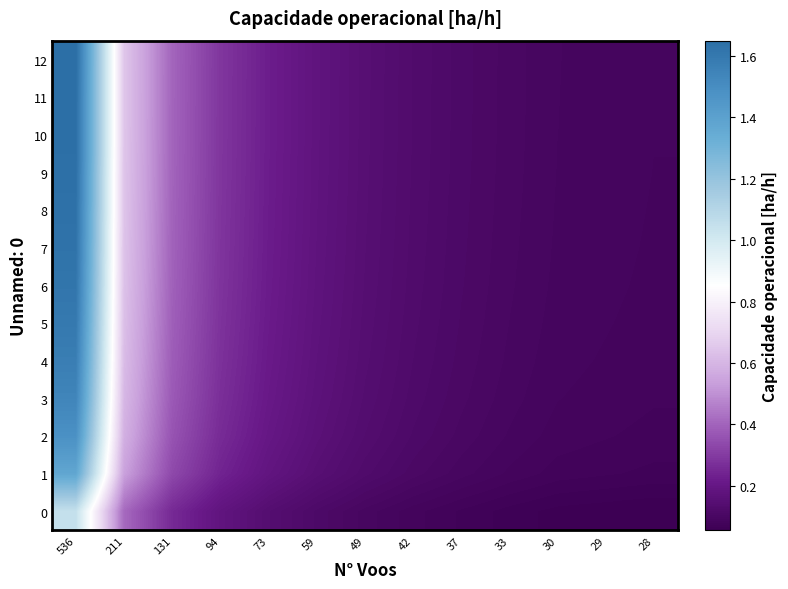

What is the minimum value shown in the chart?

0.1